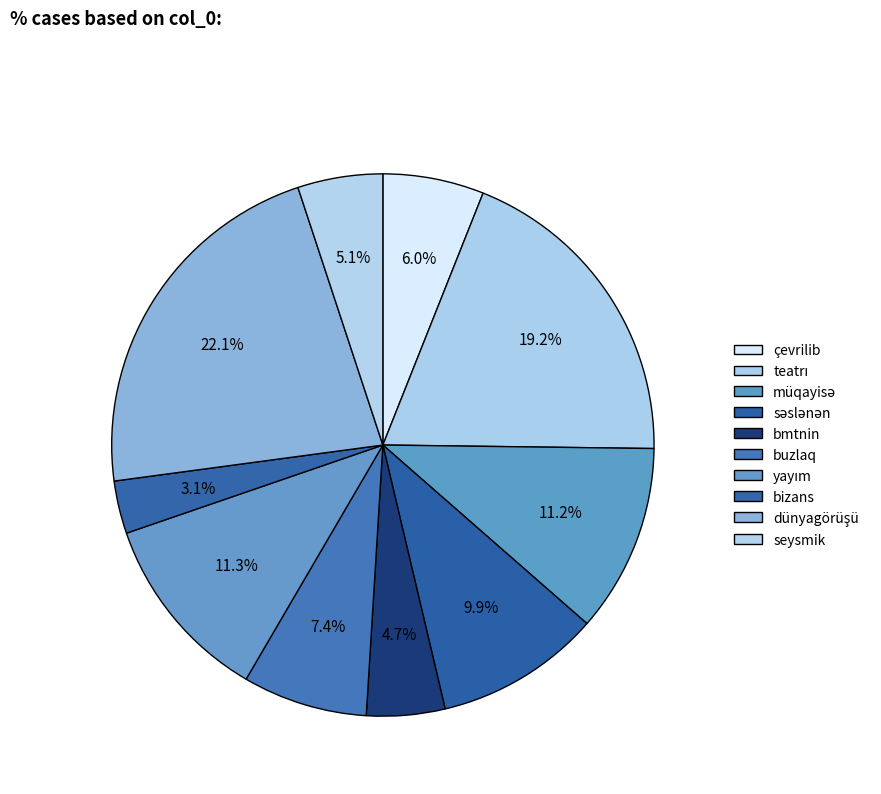

What is the total percentage of səslənən and müqayisə?

21.1%